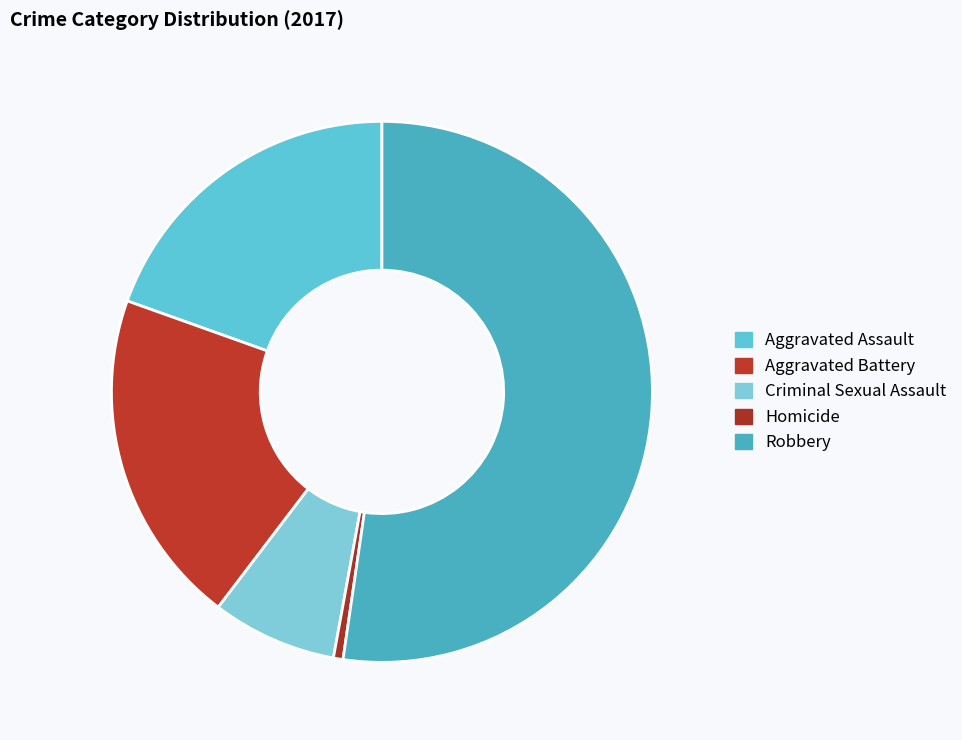

What is the change in value from Aggravated Assault to Aggravated Battery?

+1